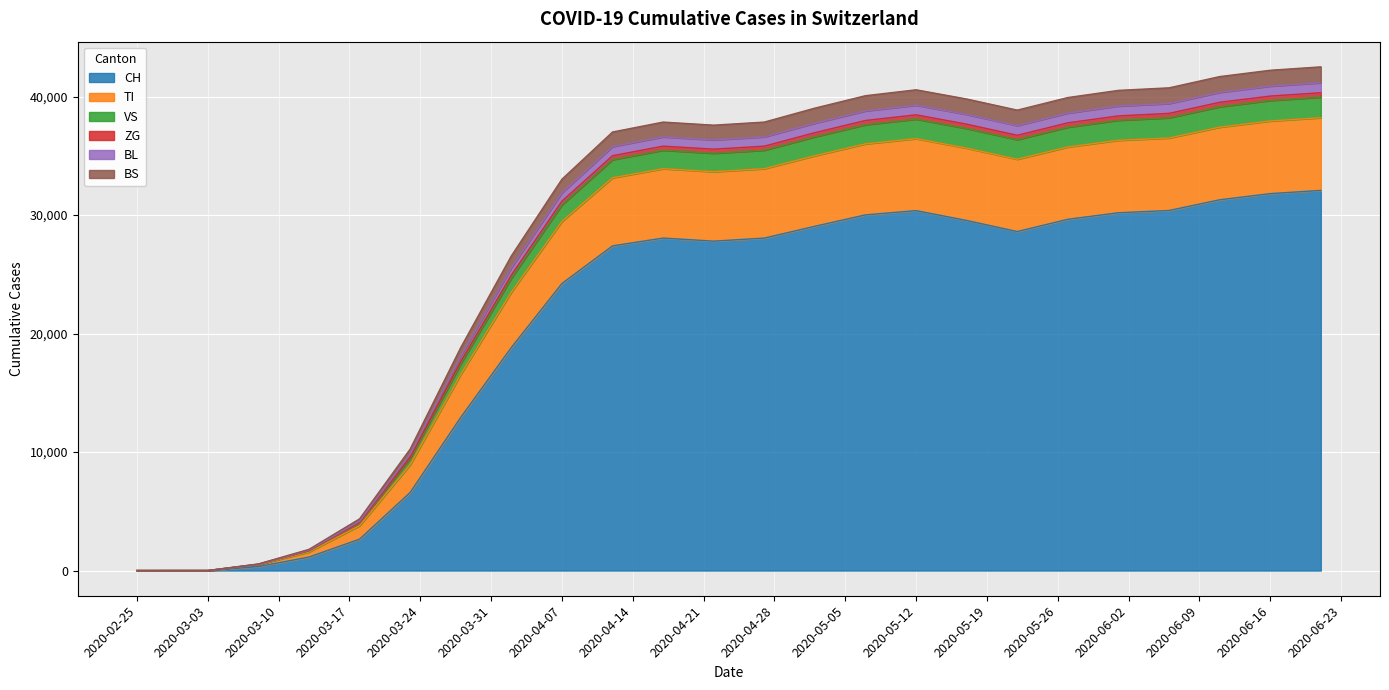

What position from the left is 2020-06-01?

26